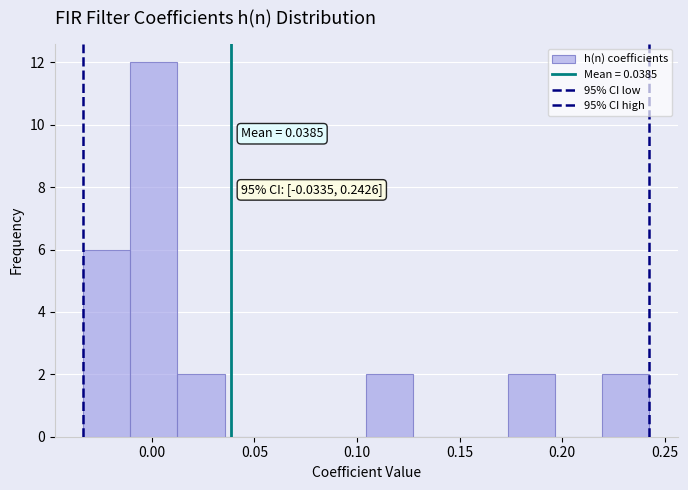

Over which range of the x-axis is the bar tallest?

-0.010 to 0.015